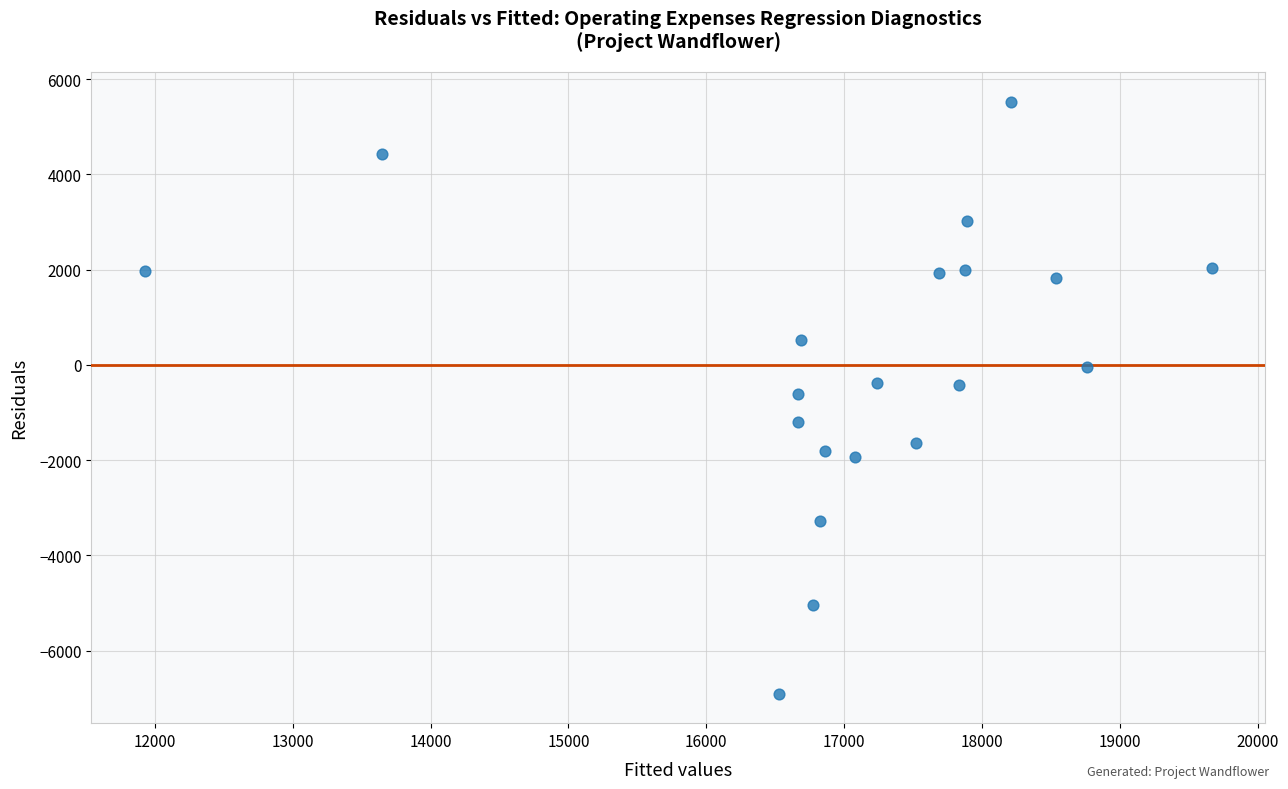

What is the range of X values (max minus min)?

7741.3